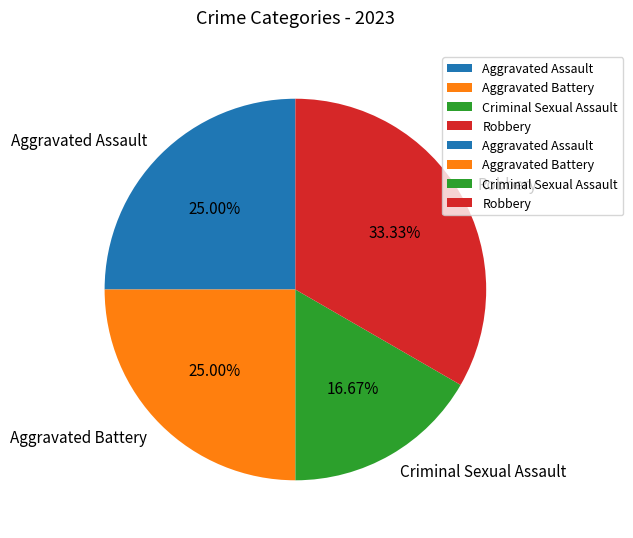

Combined, what portion of the pie is Aggravated Battery and Aggravated Assault?

50.0%